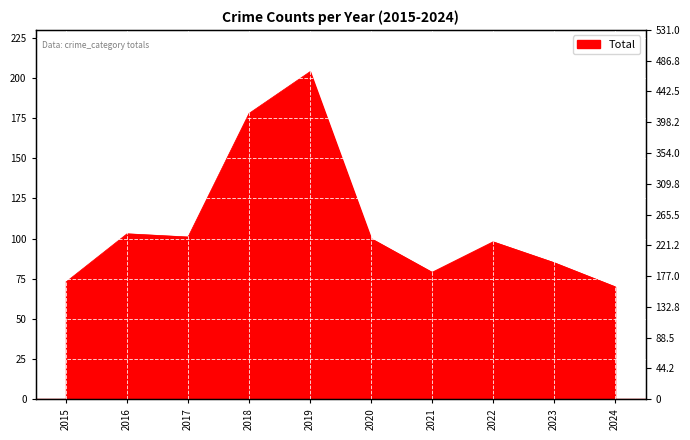

The value at 2024 is 70. True or false?

True